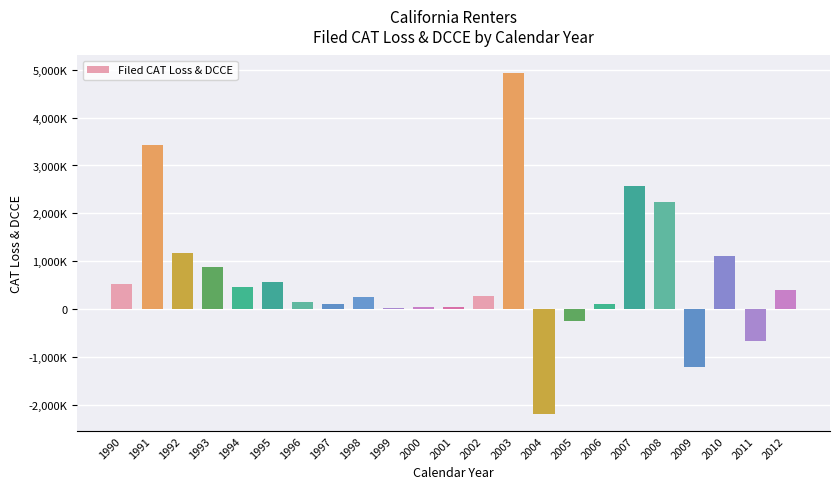

What is the value of the 4th bar from the left?

886335.3